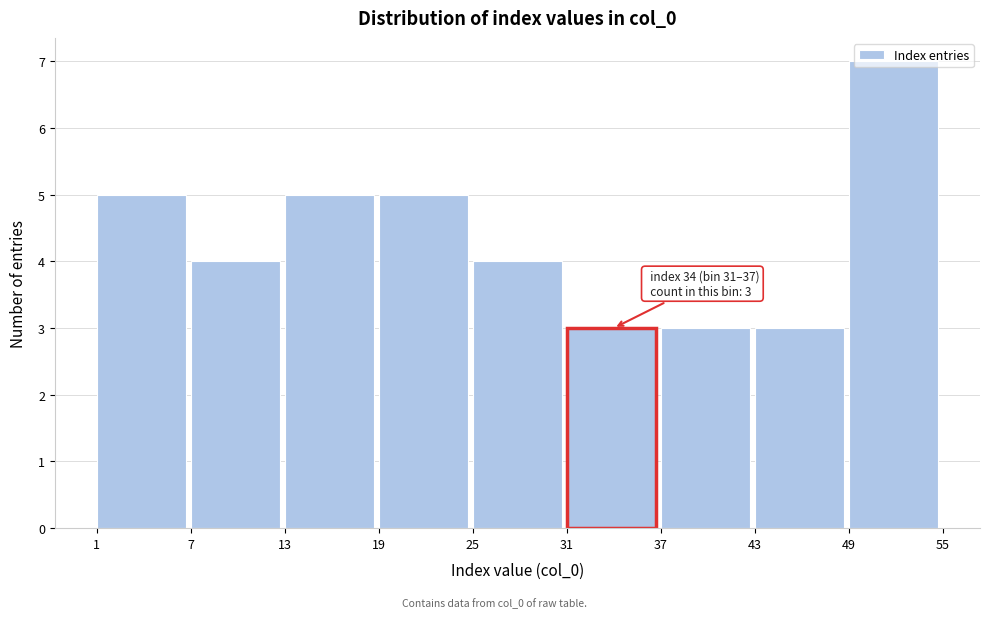

Over which range of the x-axis is the bar tallest?

49 to 55